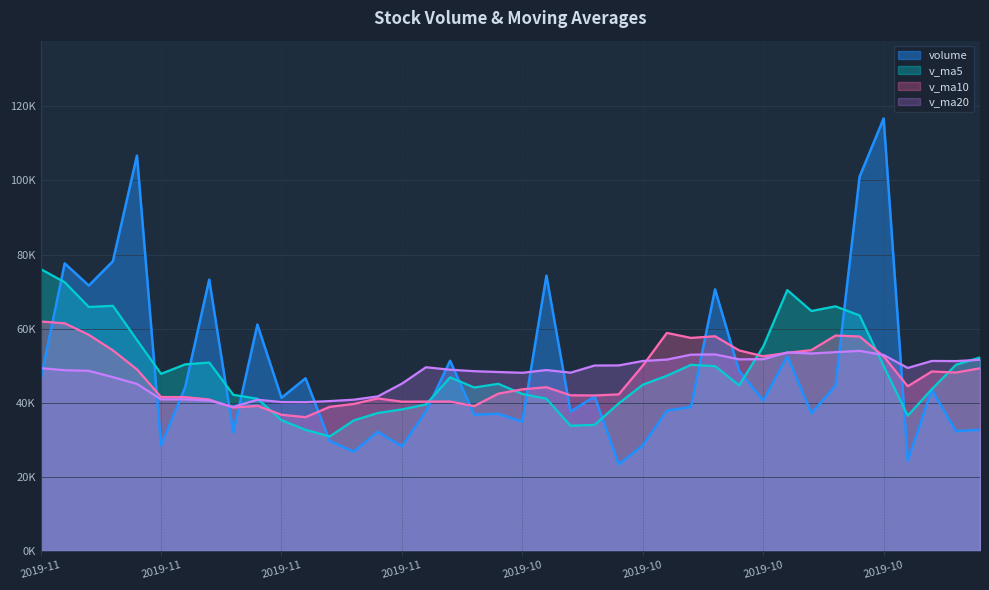

Where does the v_ma20 series first go above 48889?

2019-11